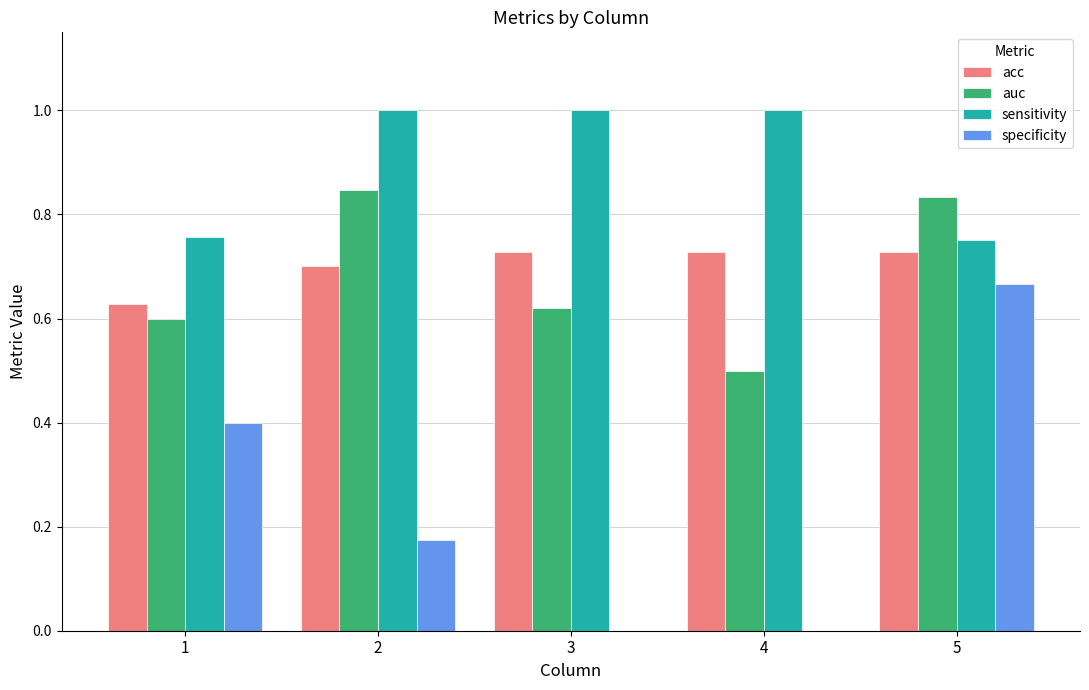

What is the maximum value shown in the chart?

1.0